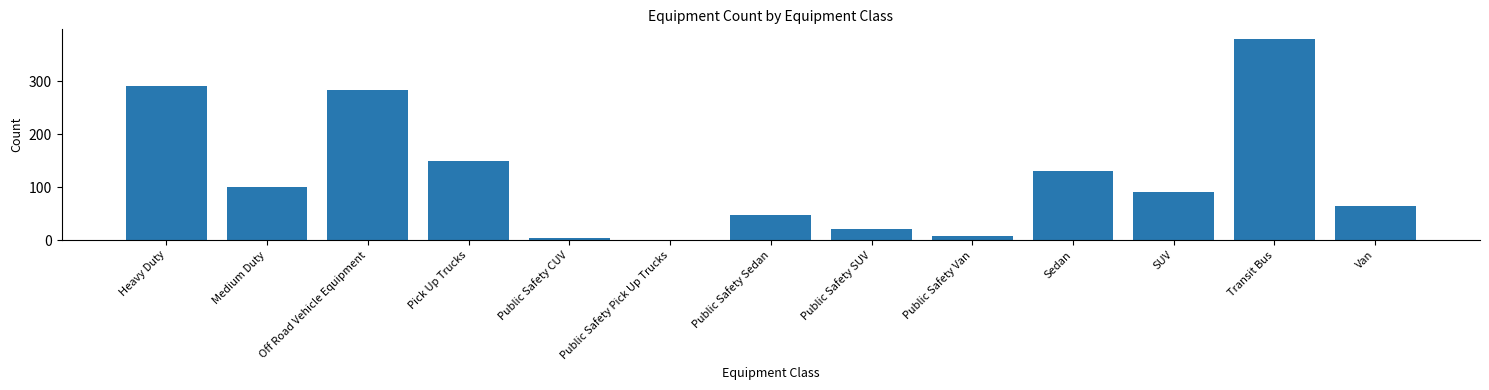

What is the ratio of the value at Van to the value at Pick Up Trucks?

0.4